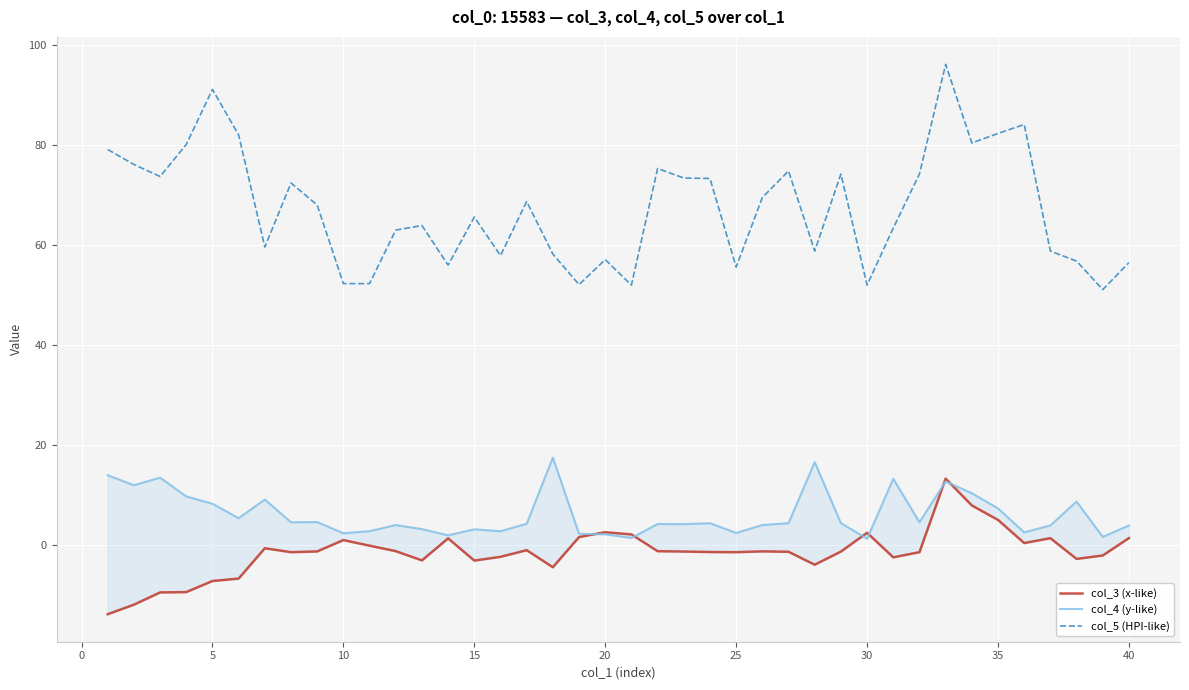

Does the chart display data point markers on the line(s)?

No